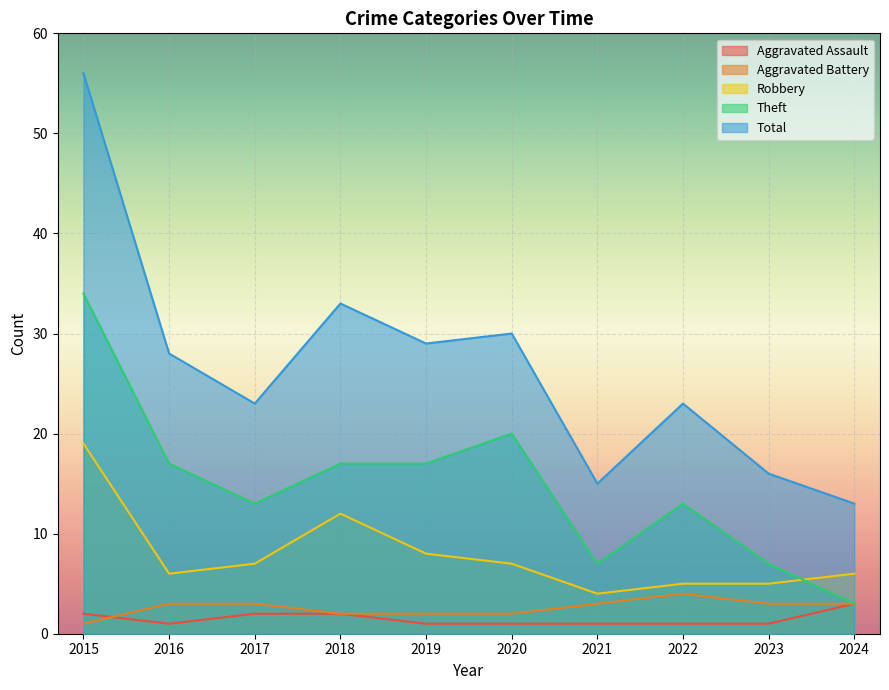

True or false: Robbery and Aggravated Assault cross at least once.

False